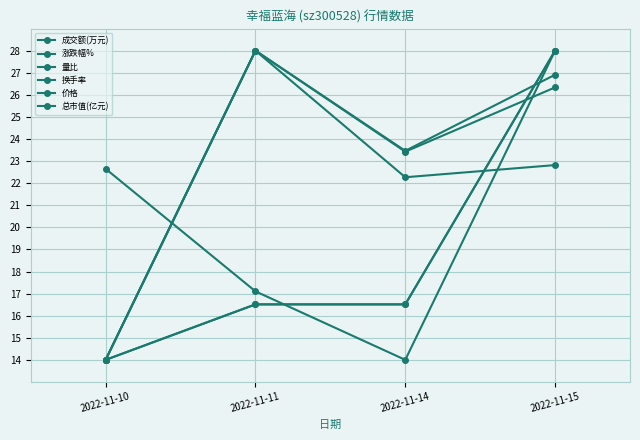

Reading right to left, list all the values displayed in this chart.

成交额(万元): 2022-11-15=26.9	2022-11-14=23.5	2022-11-11=28.0	2022-11-10=14.0
涨跌幅%: 2022-11-15=28.0	2022-11-14=14.0	2022-11-11=17.1	2022-11-10=22.7
量比: 2022-11-15=22.8	2022-11-14=22.3	2022-11-11=28.0	2022-11-10=14.0
换手率: 2022-11-15=26.3	2022-11-14=23.4	2022-11-11=28.0	2022-11-10=14.0
价格: 2022-11-15=28.0	2022-11-14=16.5	2022-11-11=16.5	2022-11-10=14.0
总市值(亿元): 2022-11-15=28.0	2022-11-14=16.5	2022-11-11=16.5	2022-11-10=14.0